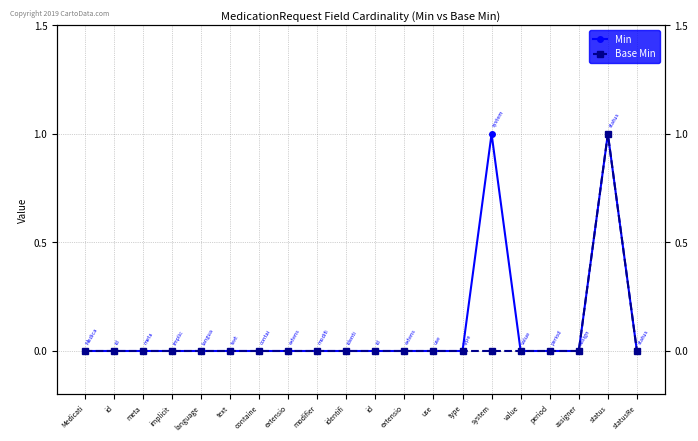

Which series changed the most between period and statusRe?

Min